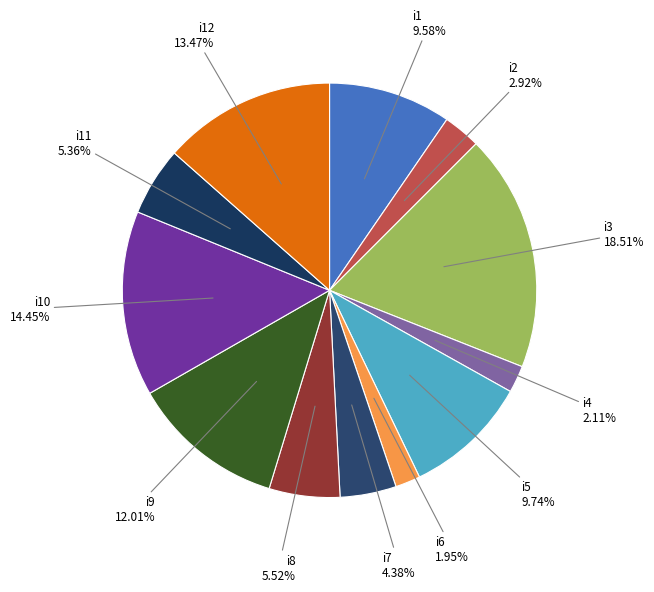

How many segments does this pie chart have?

12